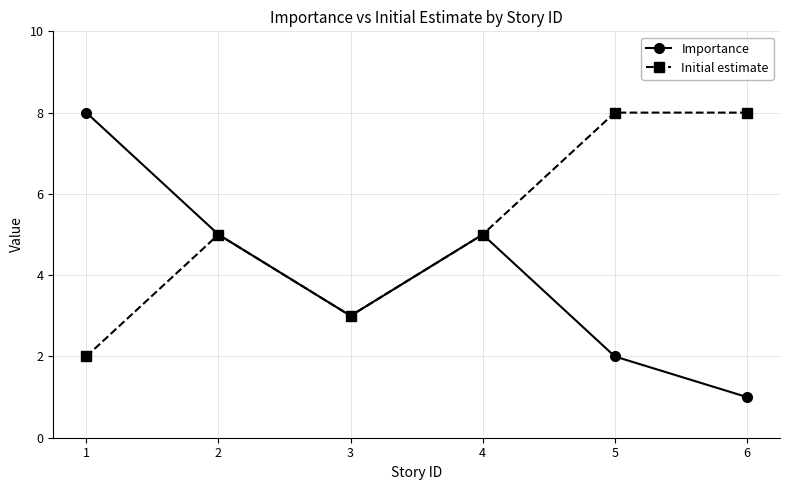

How many interior local peaks does the Importance series have?

1